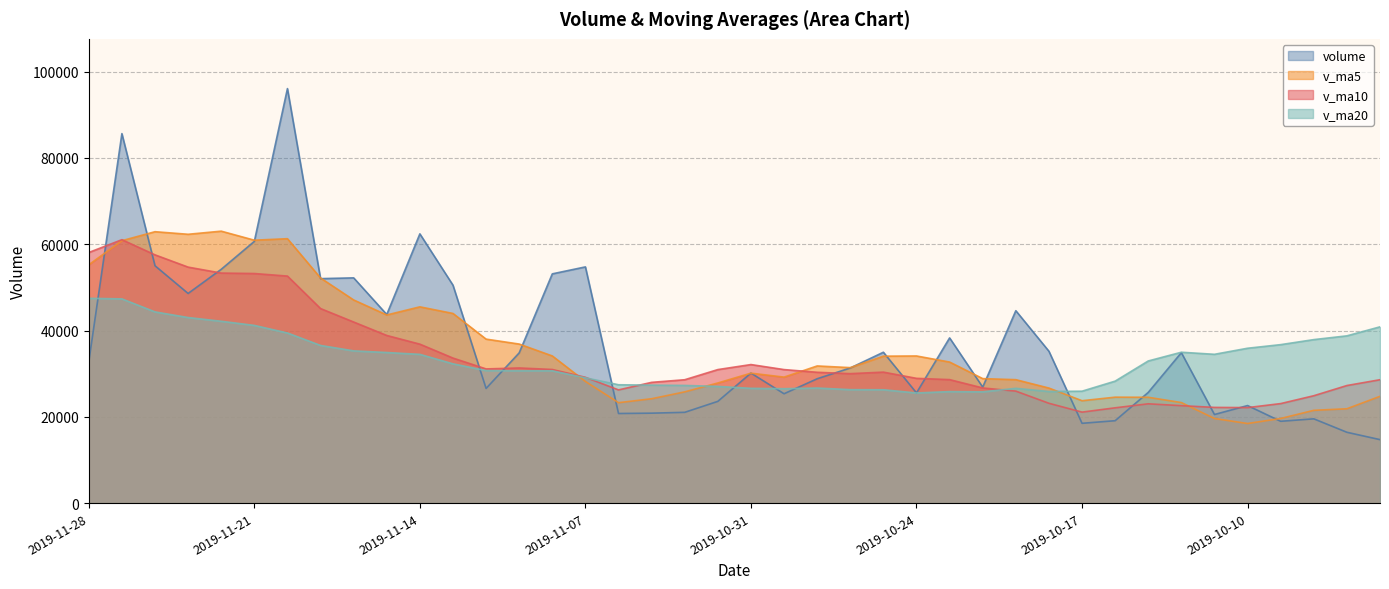

What is the sum of the v_ma20 values at 2019-10-10 and 2019-11-12?

66623.5